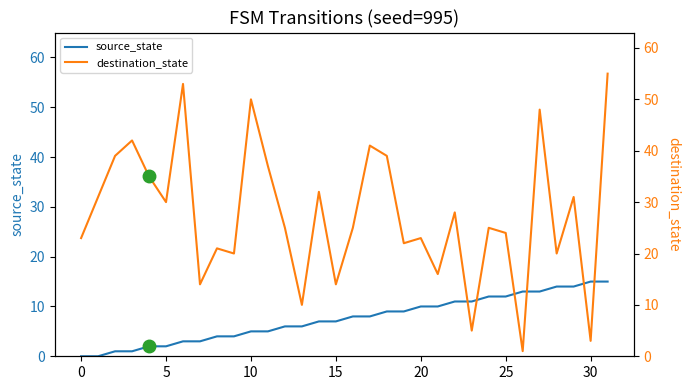

Between 15 and 11, which is larger?

15